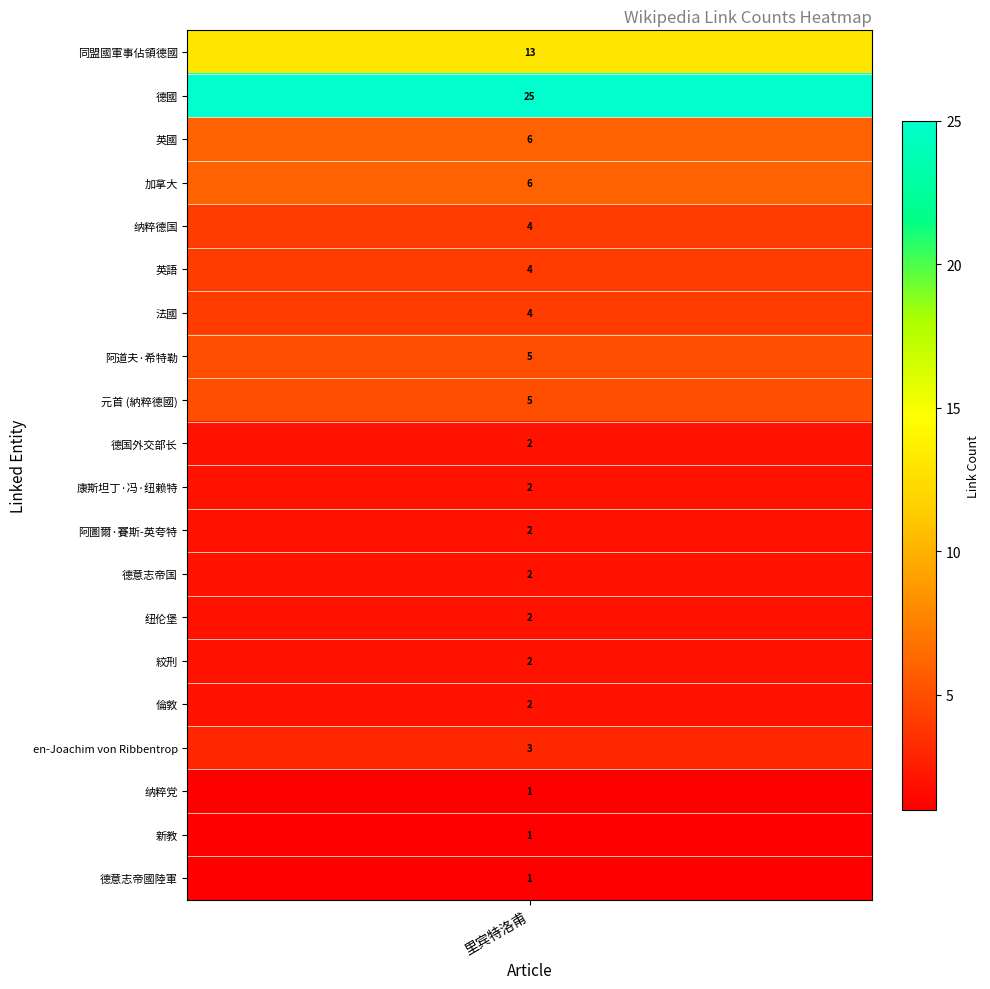

What is the average value?

5